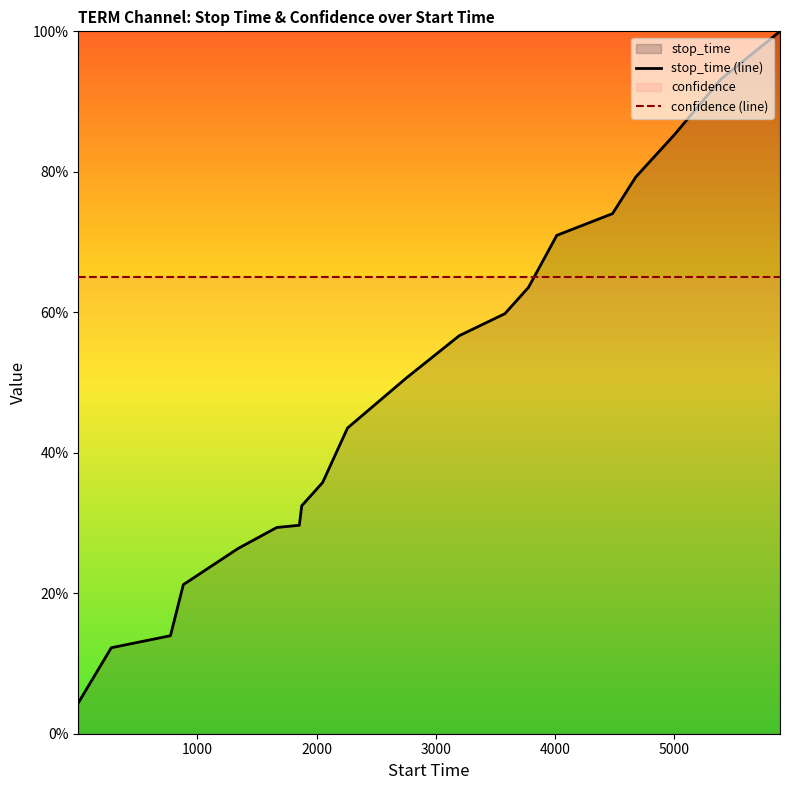

Reading left to right, transcribe all the data shown in this chart.

stop_time (line): 0.0	0.1	0.1	0.2	0.3	0.3	0.3	0.3	0.4	0.4	0.5	0.6	0.6	0.6	0.7	0.7	0.8	0.9	0.9	1.0
confidence (line): 0.6	0.6	0.6	0.6	0.6	0.6	0.6	0.6	0.6	0.6	0.6	0.6	0.6	0.6	0.6	0.6	0.6	0.6	0.6	0.6